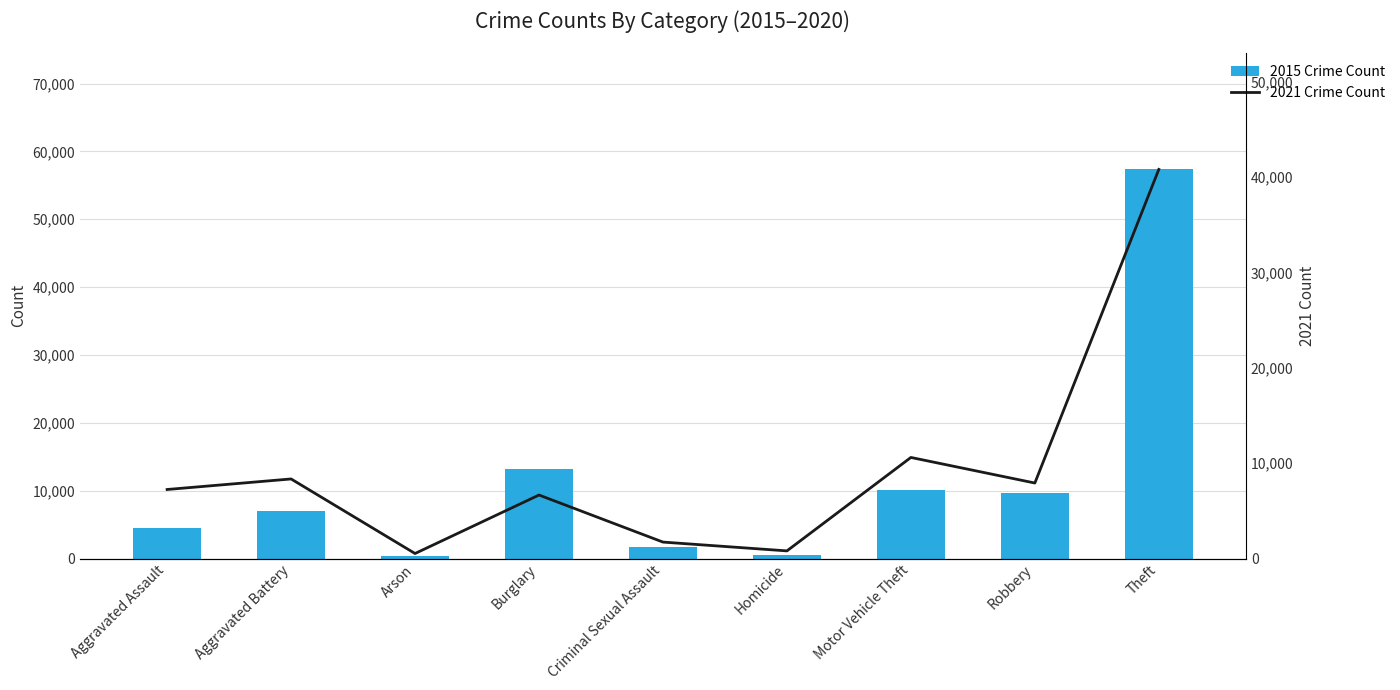

Reading left to right, extract all data points from this chart.

2015 Crime Count: Aggravated Assault=4480	Aggravated Battery=7019	Arson=448	Burglary=13184	Criminal Sexual Assault=1698	Homicide=496	Motor Vehicle Theft=10068	Robbery=9638	Theft=57350
2021 Crime Count: Aggravated Assault=7242	Aggravated Battery=8347	Arson=529	Burglary=6662	Criminal Sexual Assault=1727	Homicide=804	Motor Vehicle Theft=10602	Robbery=7920	Theft=40809